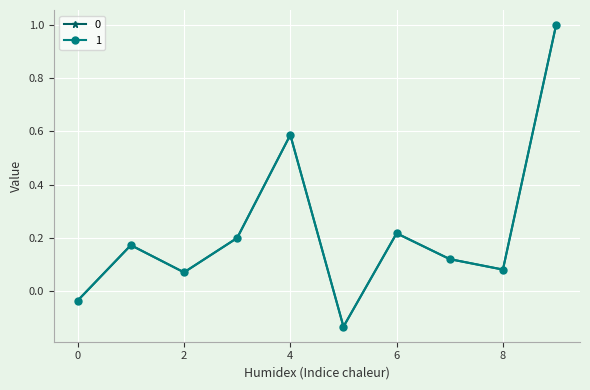

What is the value of the 0 point at the 3rd from the left?

0.1